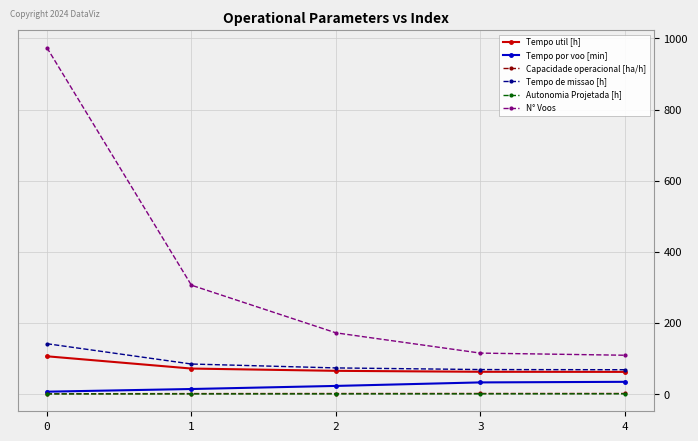

True or false: Capacidade operacional [ha/h] and Tempo util [h] cross at least once.

False